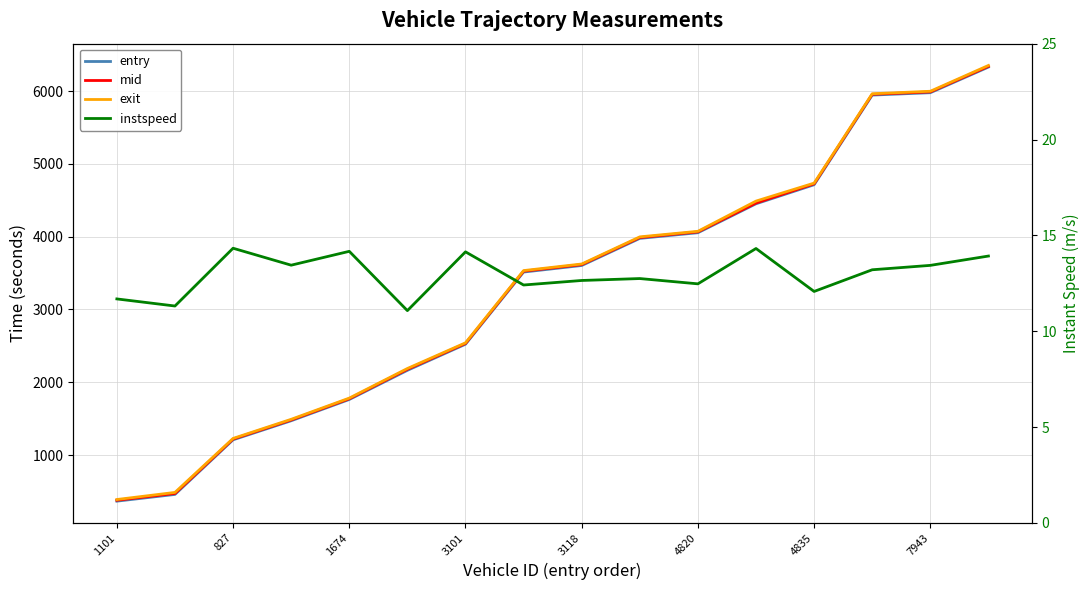

True or false: exit and mid intersect in this chart.

False